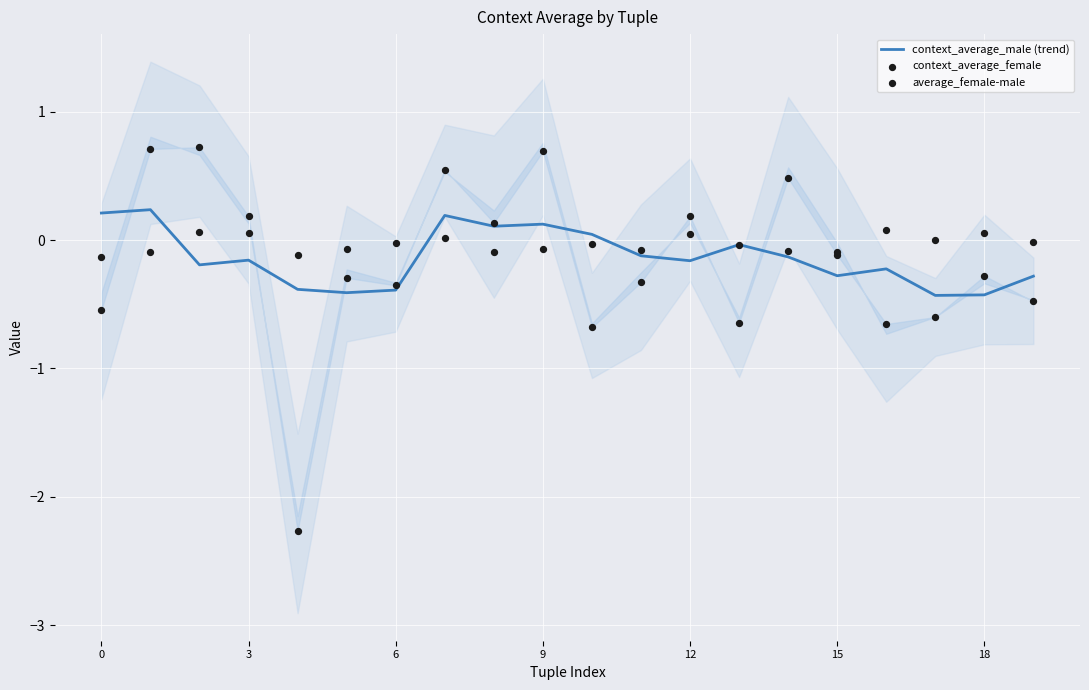

Is it true that context_average_male (trend) equals -0.4 at 18?

True